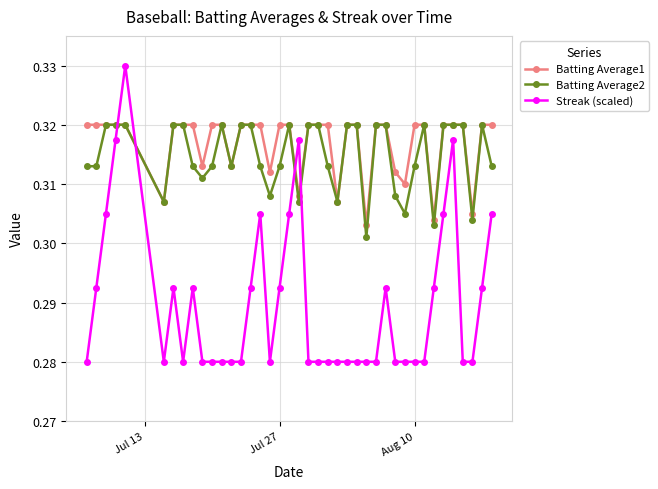

How many Batting Average2 values are between 0 and 1?

40